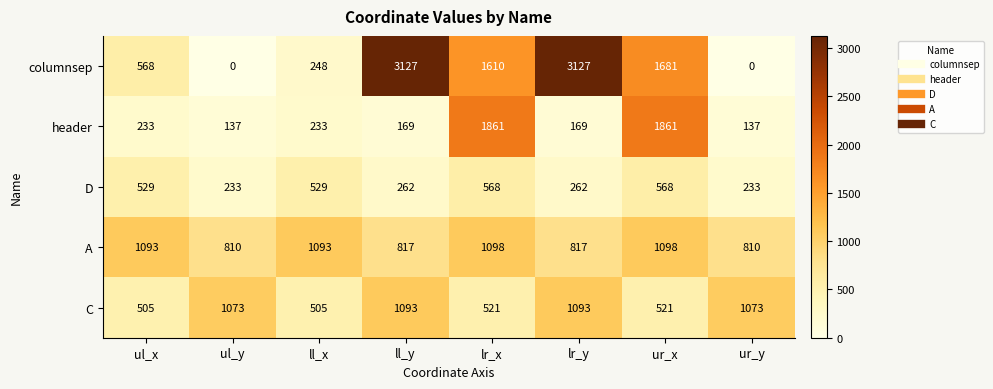

At lr_x, list the series in order from largest to smallest.

header, columnsep, A, D, C